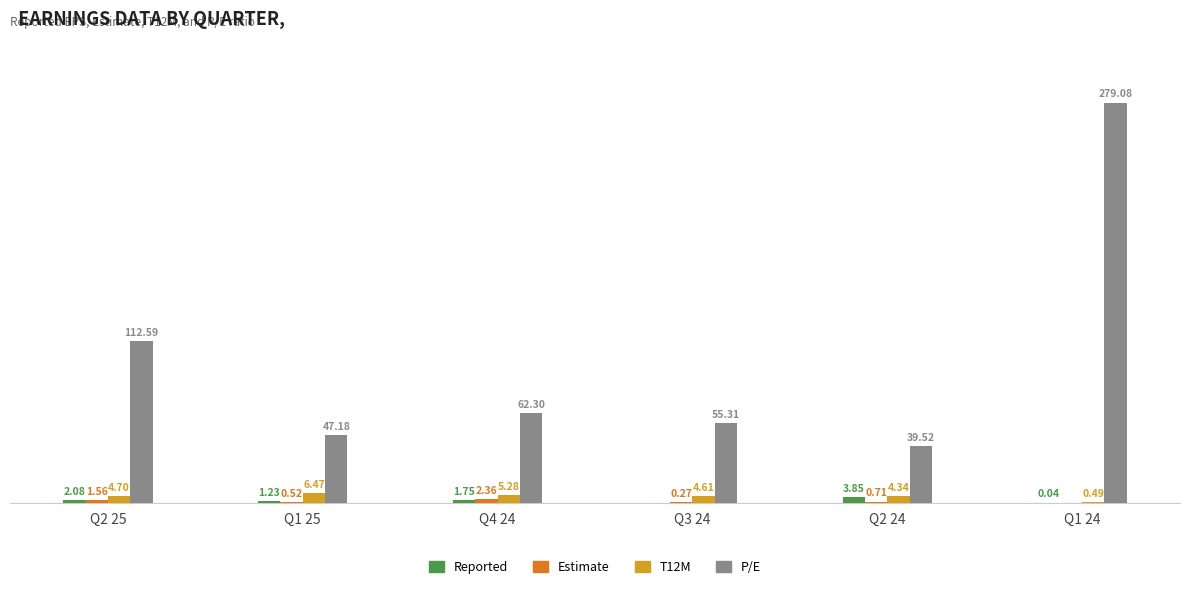

Is the value of Reported at Q2 25 greater than the value of T12M at Q2 25?

No